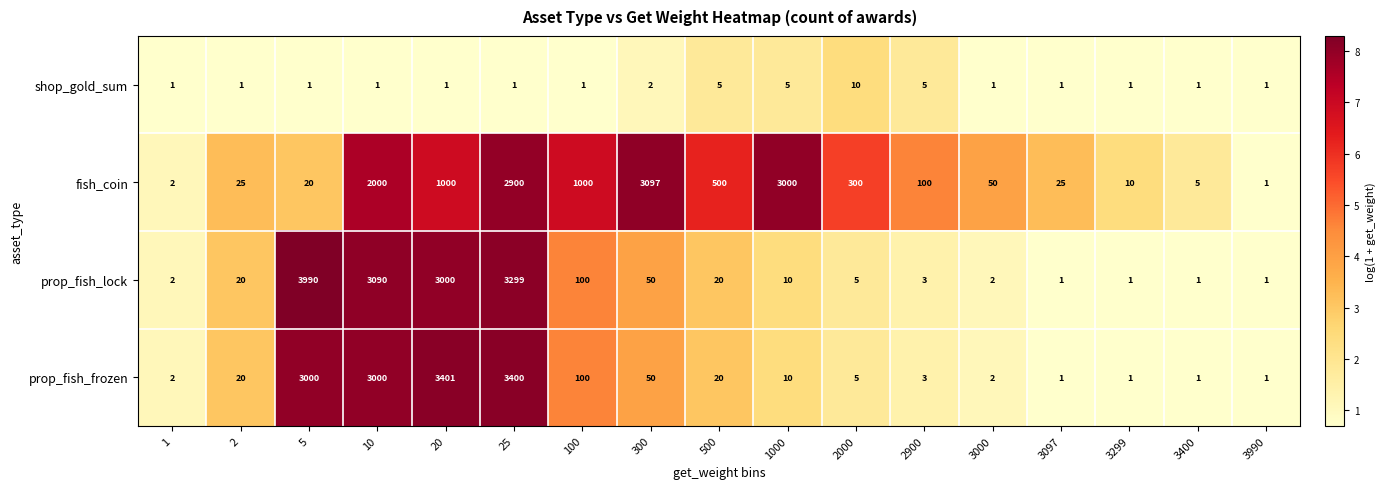

At which category is the sum across all series the highest?

25